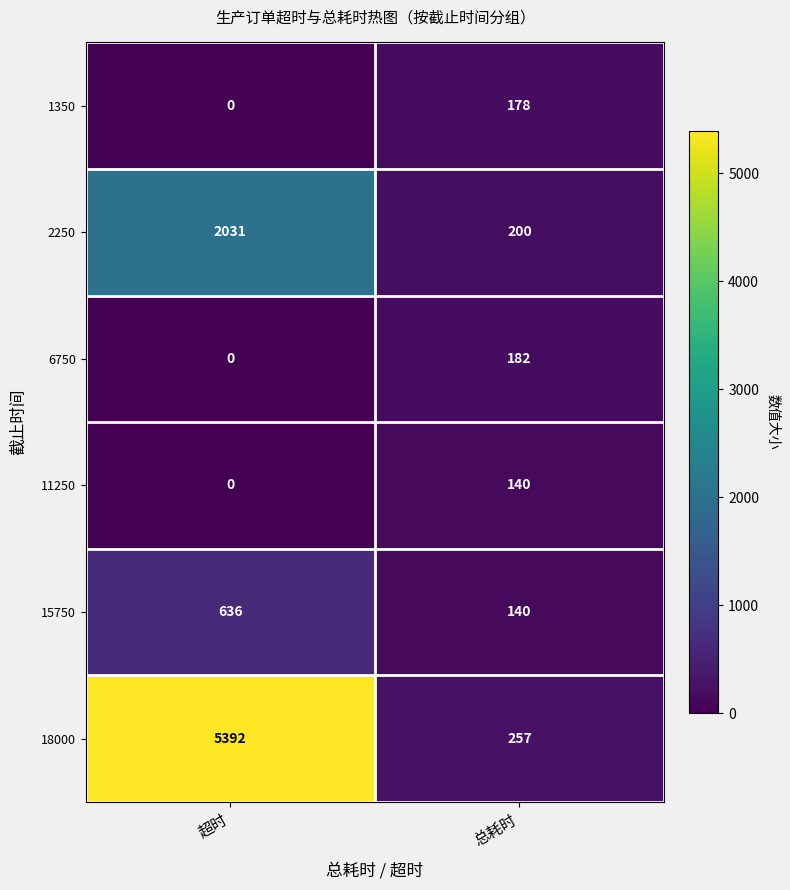

Rank the series by their maximum value, from lowest to highest.

11250, 1350, 6750, 15750, 2250, 18000